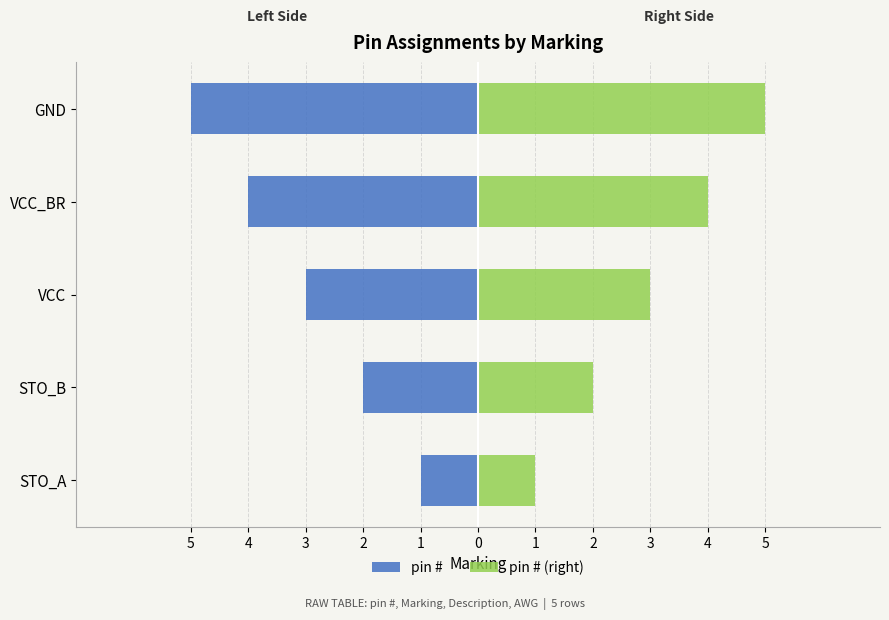

Reading left to right, transcribe all the data shown in this chart.

pin #: -1	-2	-3	-4	-5
pin # (right): 1	2	3	4	5